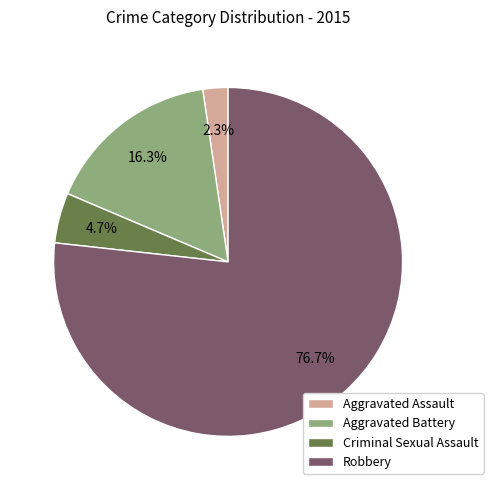

To the nearest percent, what percentage of the pie is Criminal Sexual Assault?

5%